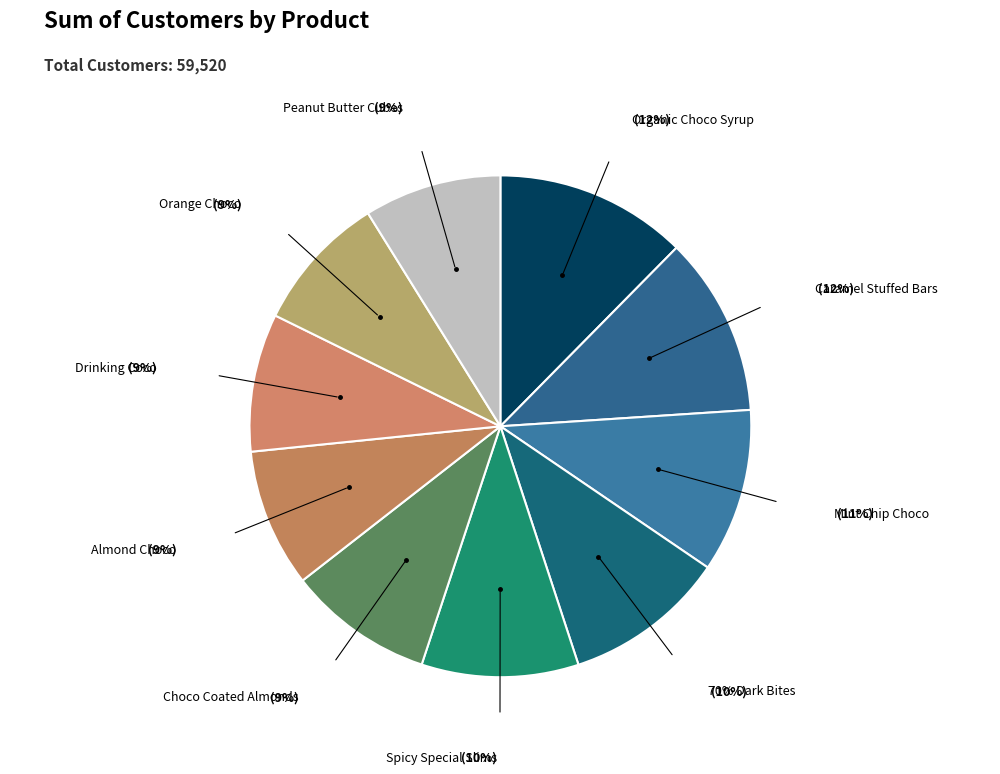

Combined, what portion of the pie is Peanut Butter Cubes and Almond Choco?

17.8%